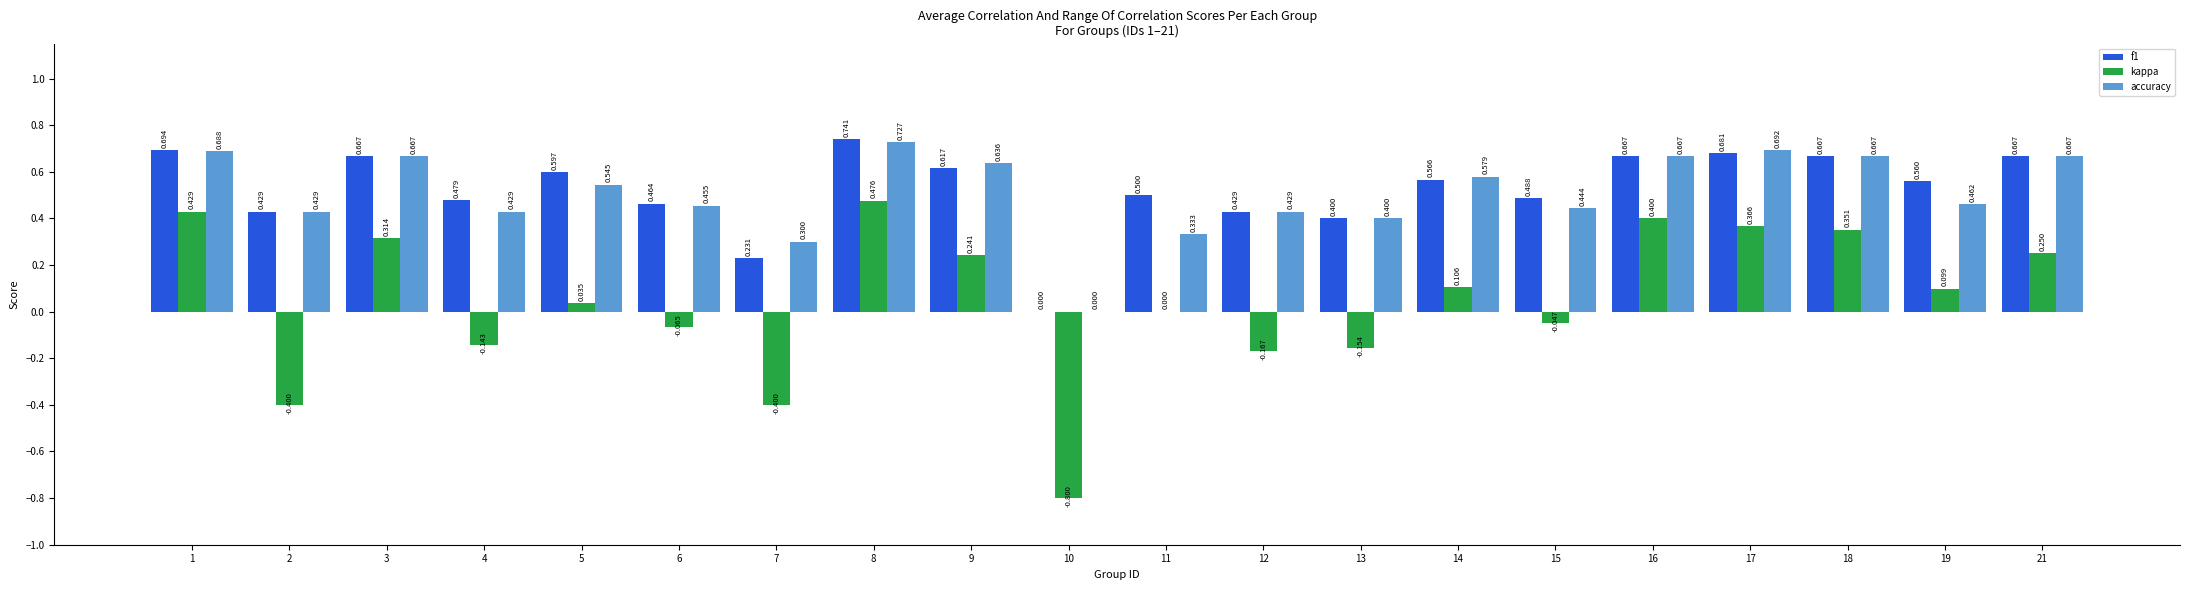

Is the value of f1 at 21 greater than the value of kappa at 14?

Yes